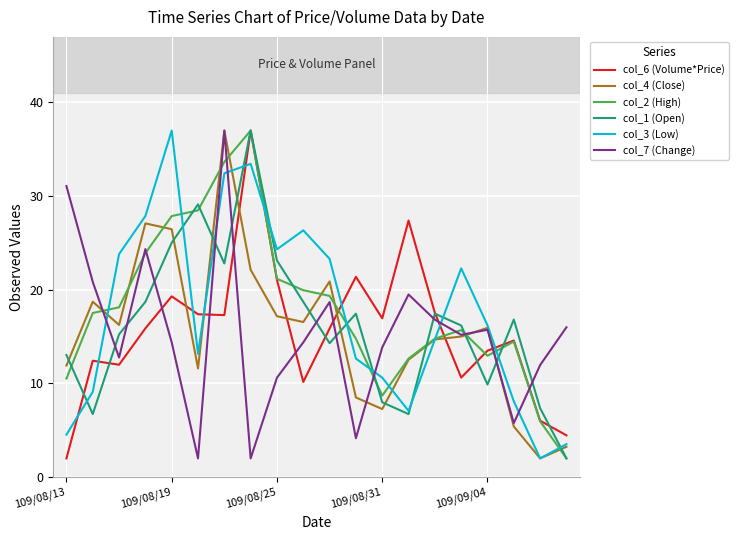

Which series ends up on top after the final intersection of col_3 (Low) and col_6 (Volume*Price)?

col_6 (Volume*Price)